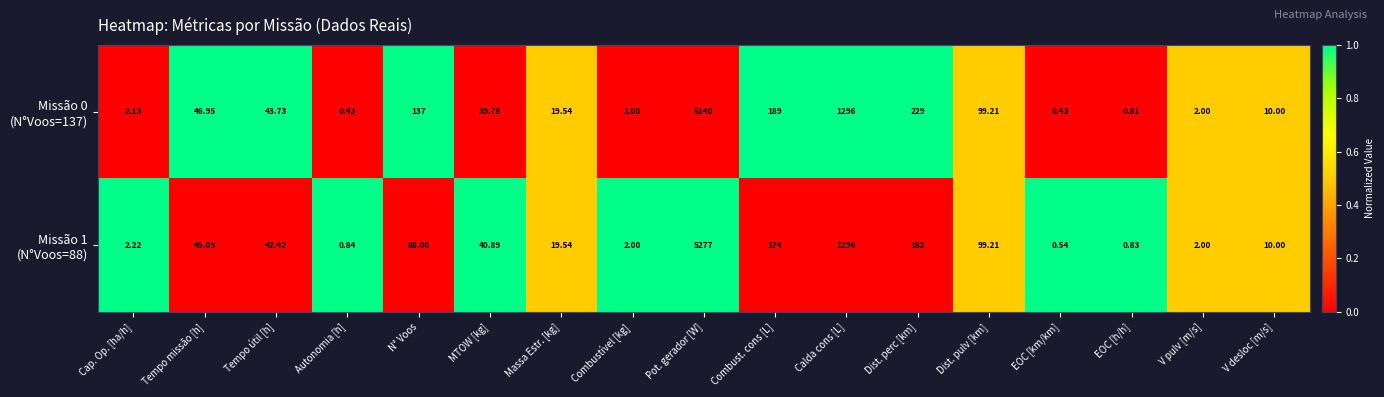

Which category has the highest value across all series?

Pot. gerador [W]